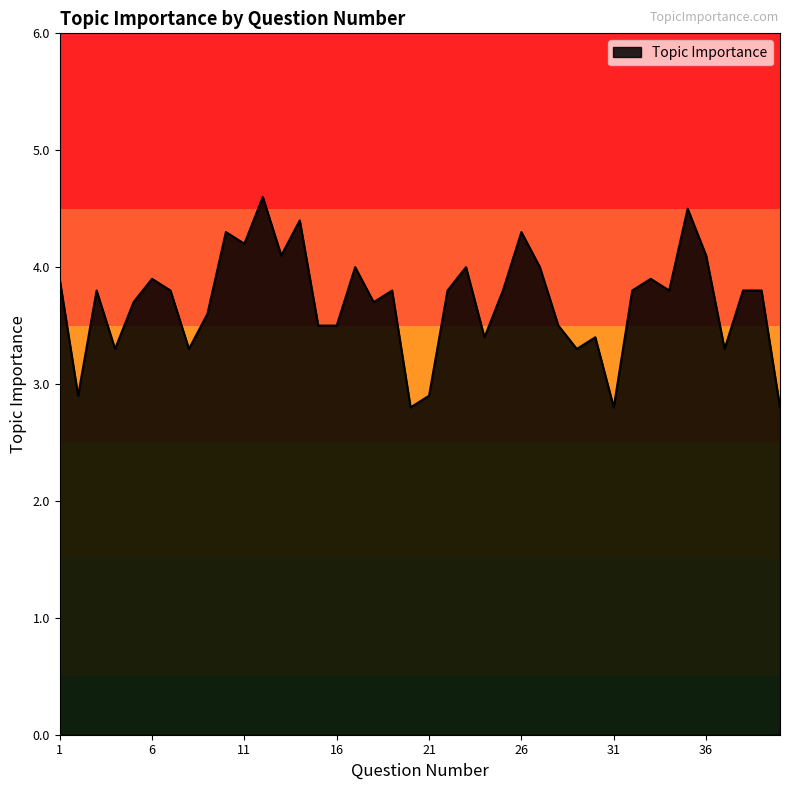

What is the maximum value shown in the chart?

4.6